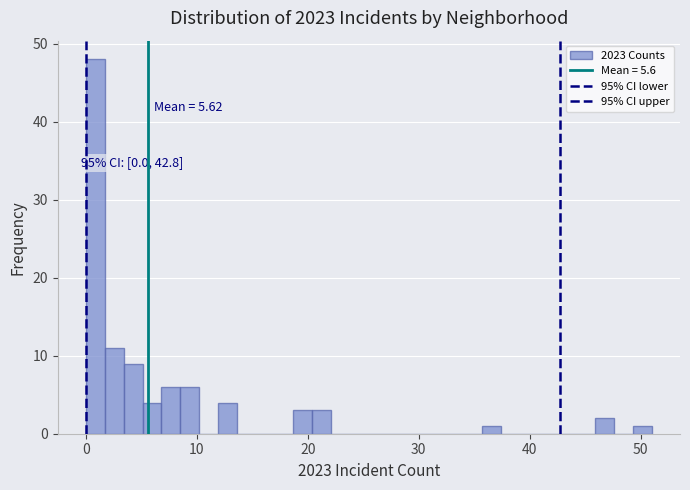

Read against the x-axis, roughly where is the centre of the tallest bar?

1